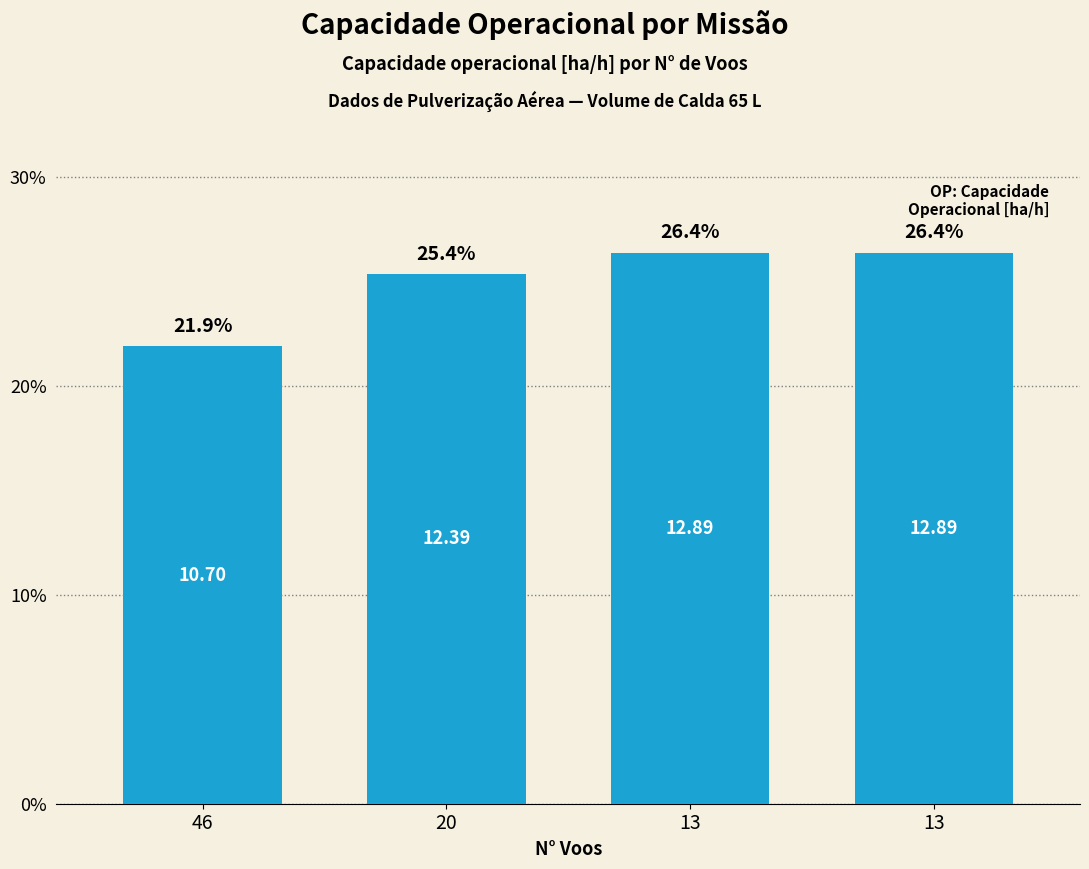

How many bars are there in total?

4